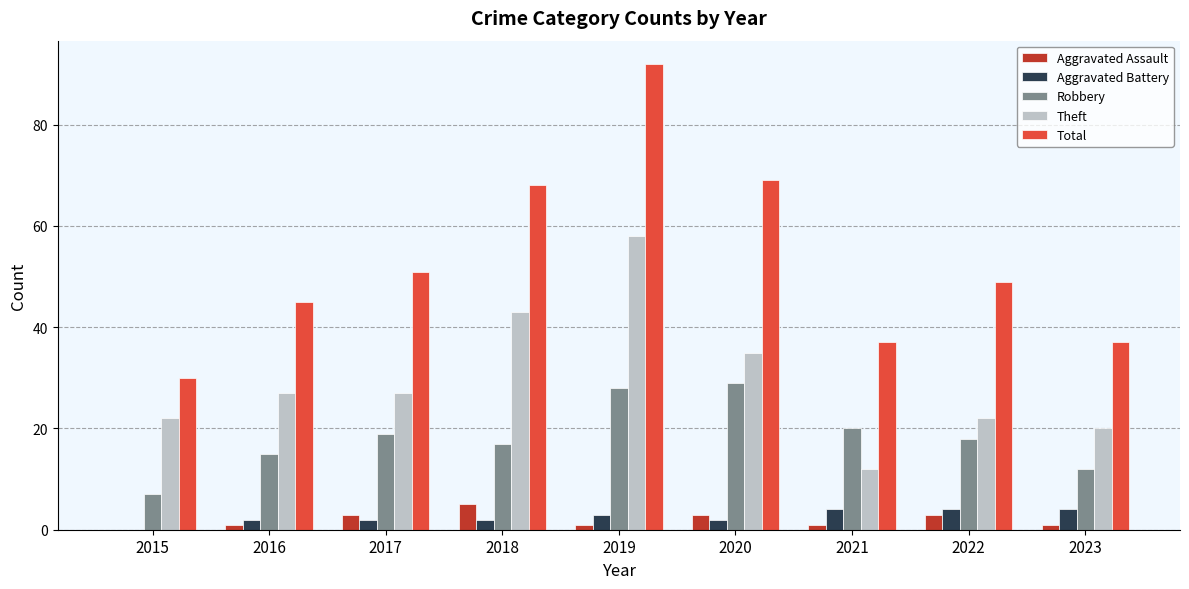

How many positive values does the Aggravated Battery series have?

8